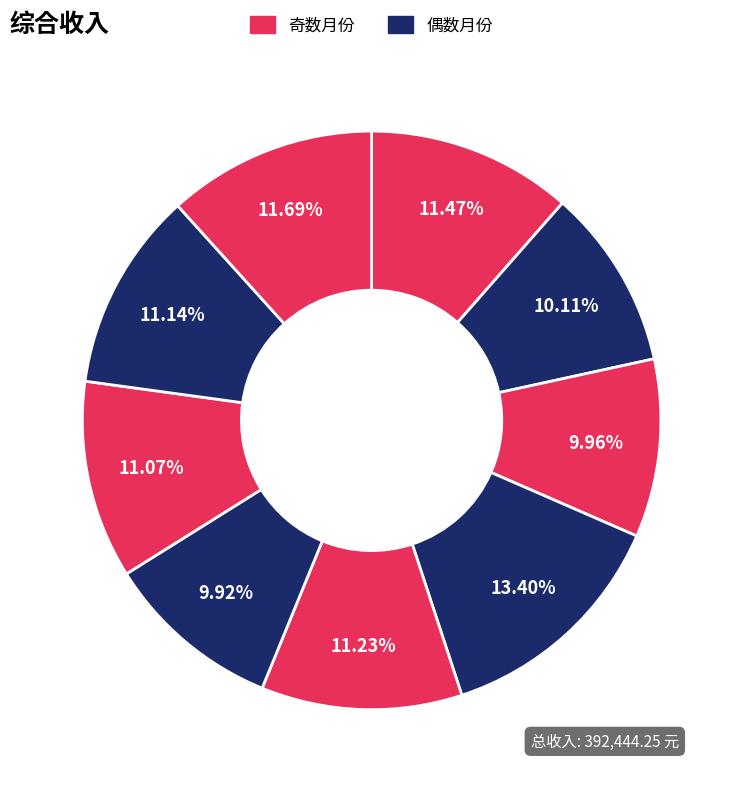

How many slices are in this pie chart?

9